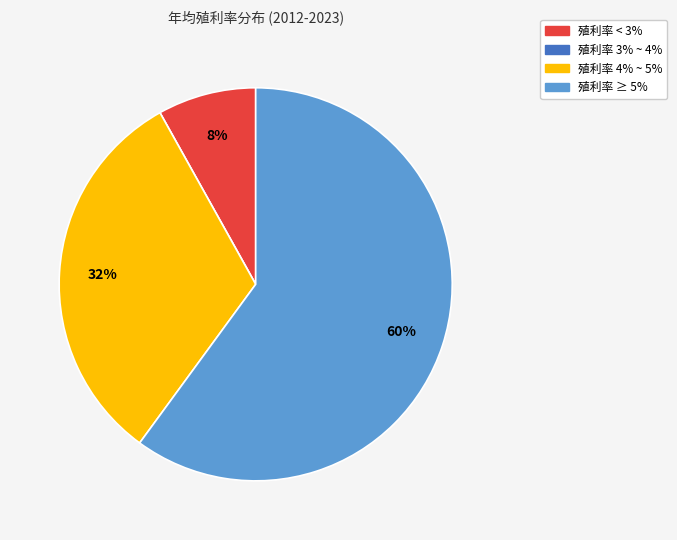

Is there a majority slice in this chart?

Yes